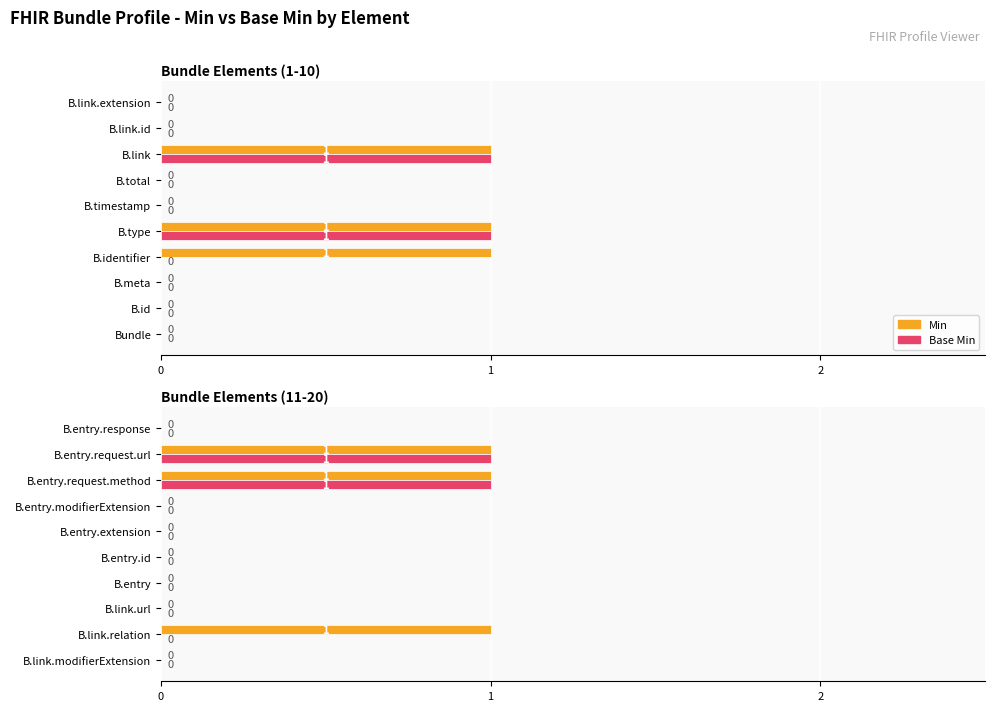

What is the difference between the Min values at B.entry.id and B.entry.request.method?

1